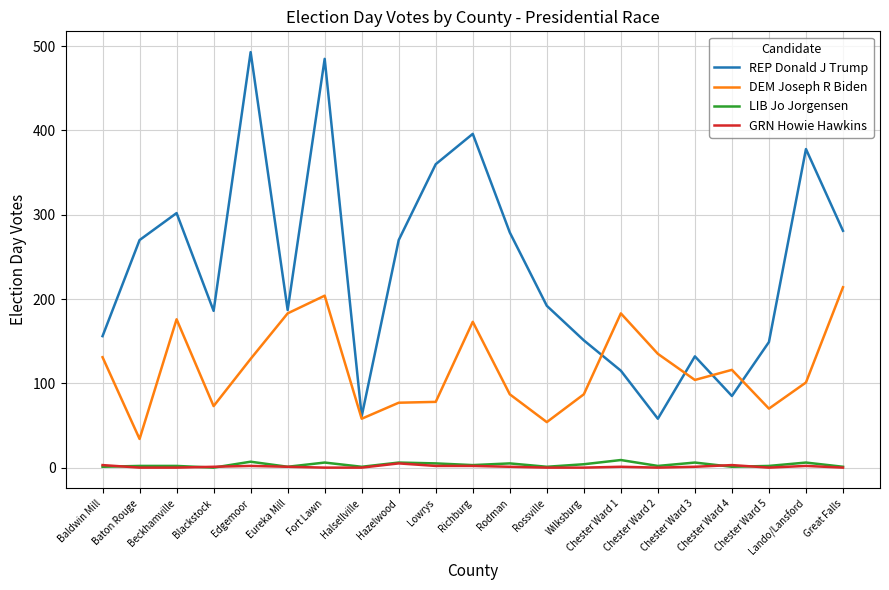

Which series has the largest total across all categories?

REP Donald J Trump